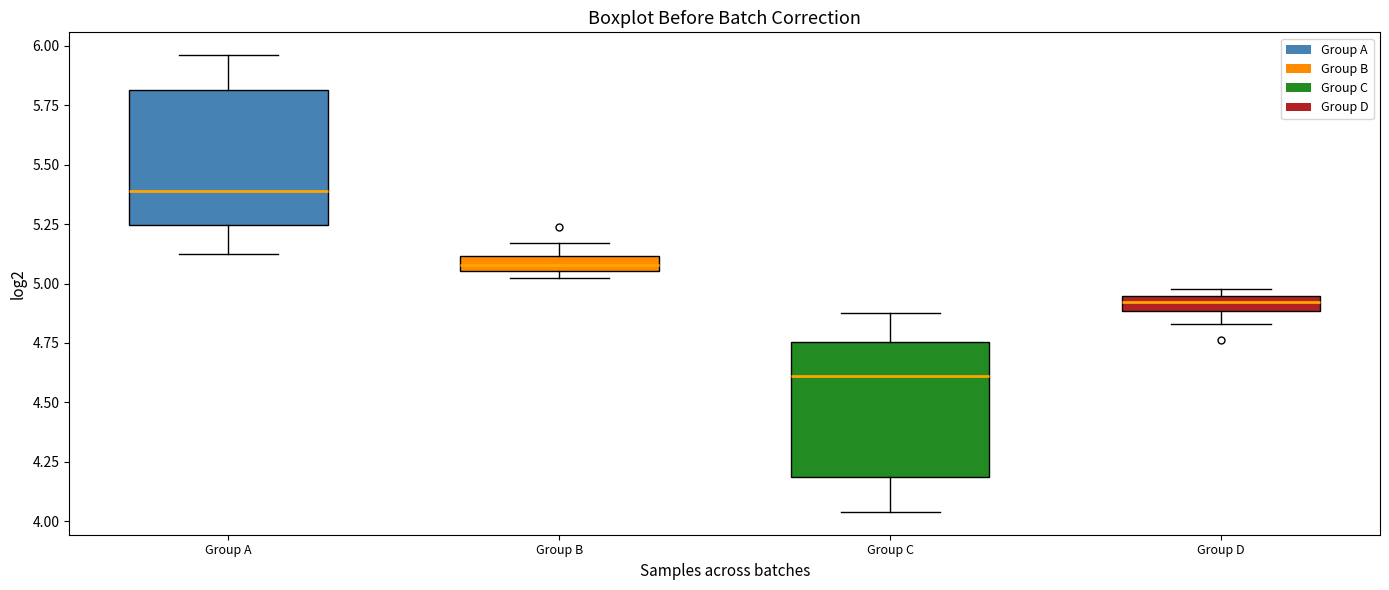

Where is the lower edge of the box for Group C on the y-axis? The values are not printed on the chart, so give them approximately, as read against the axis.

4.20